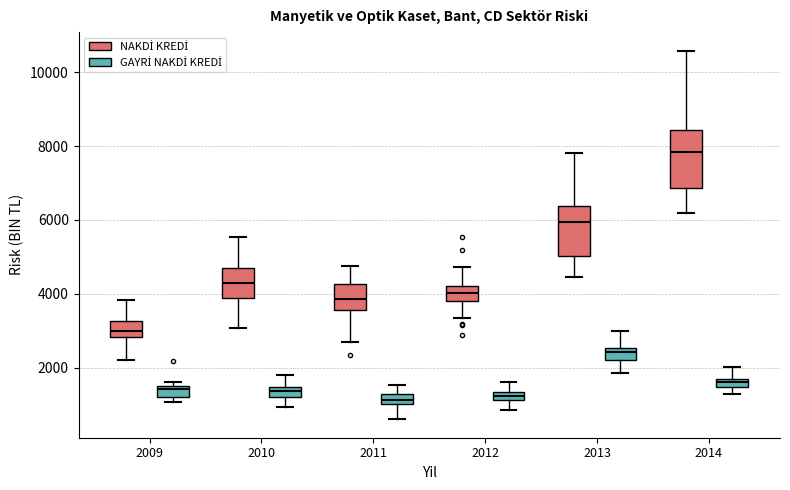

Where does the lower whisker of the box for 2012 (GAYRİ NAKDİ KREDİ) end on the y-axis? The values are not printed on the chart, so give them approximately, as read against the axis.

800